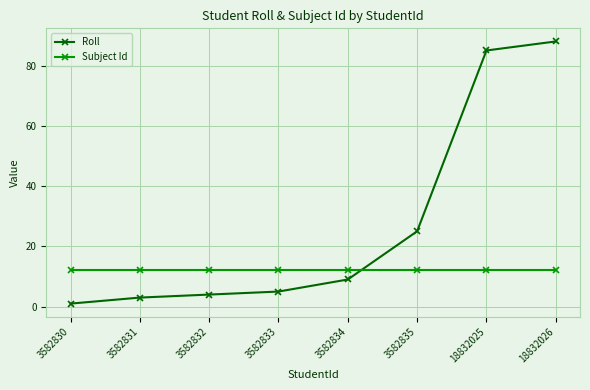

Which series has the widest spread of values?

Roll